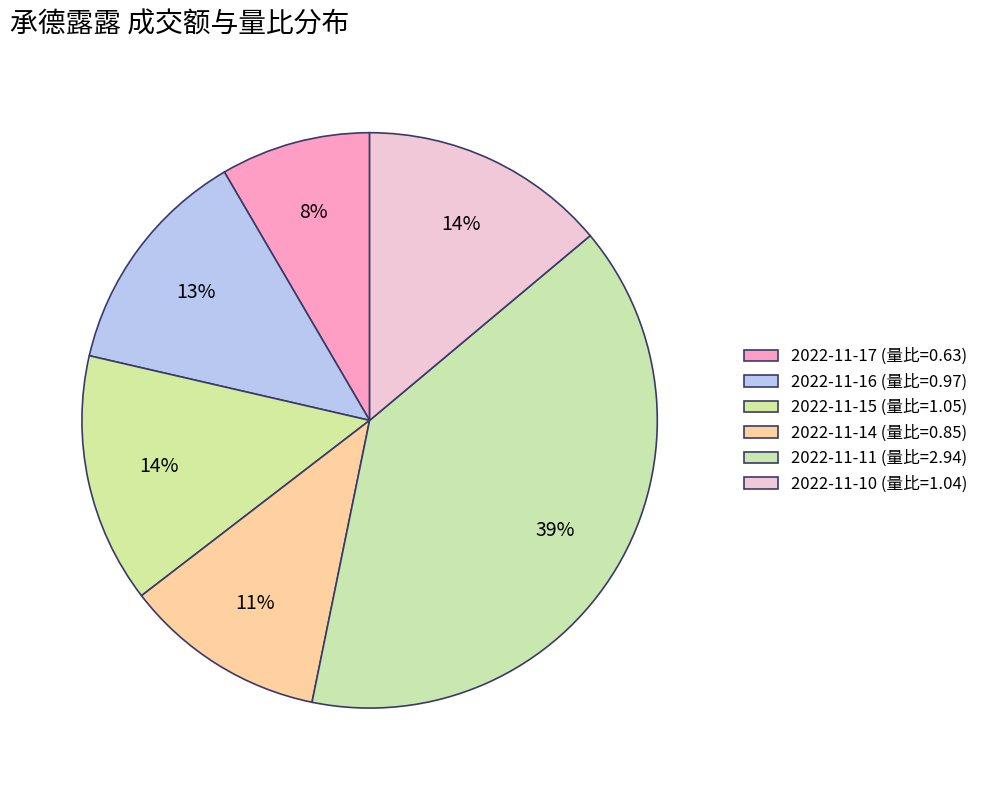

How many slices are in this pie chart?

6